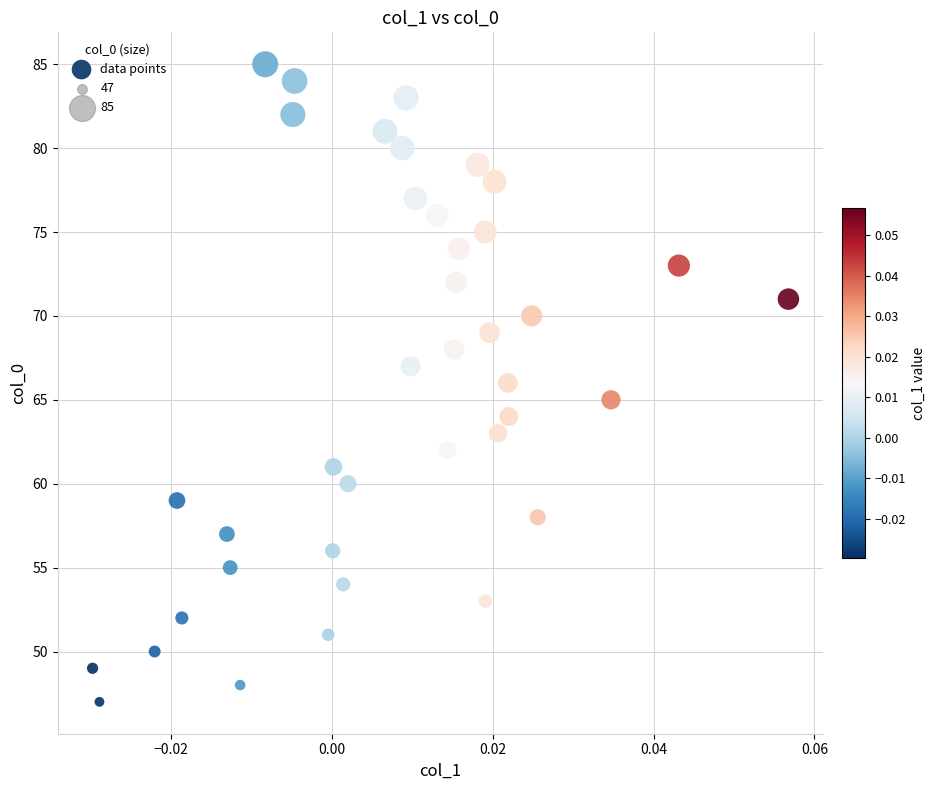

How many points are shown in the scatter plot?

39